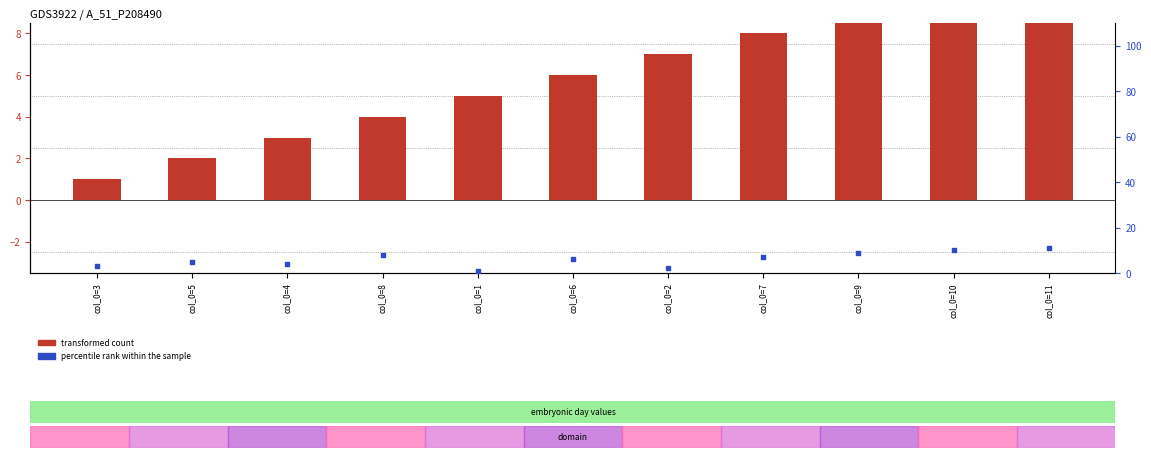

At which category is the sum across all series the highest?

col_0=11